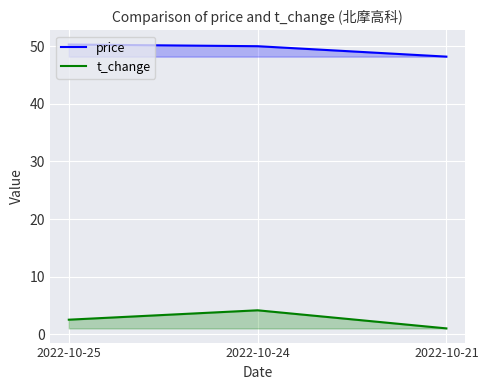

Reading right to left, transcribe all the data shown in this chart.

price: 2022-10-21=48.2	2022-10-24=50.0	2022-10-25=50.3
t_change: 2022-10-21=1.0	2022-10-24=4.2	2022-10-25=2.5